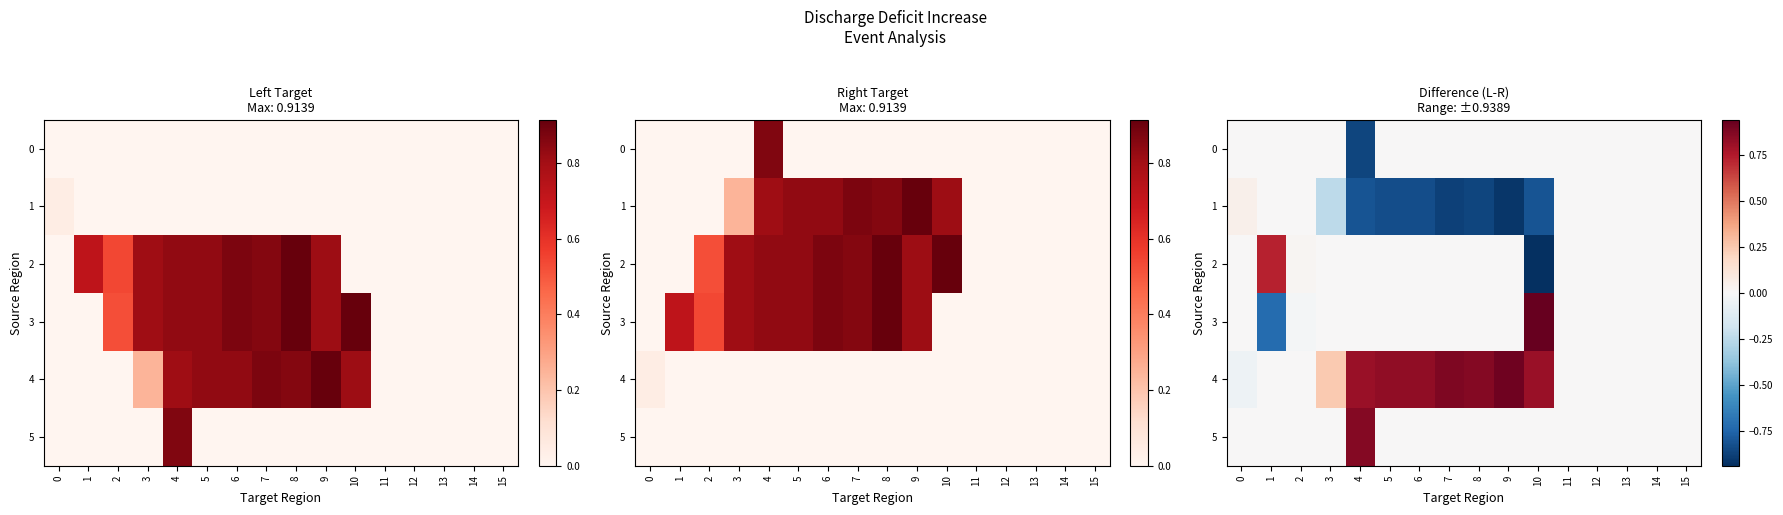

Between 3 and 13, which series saw the biggest shift?

1